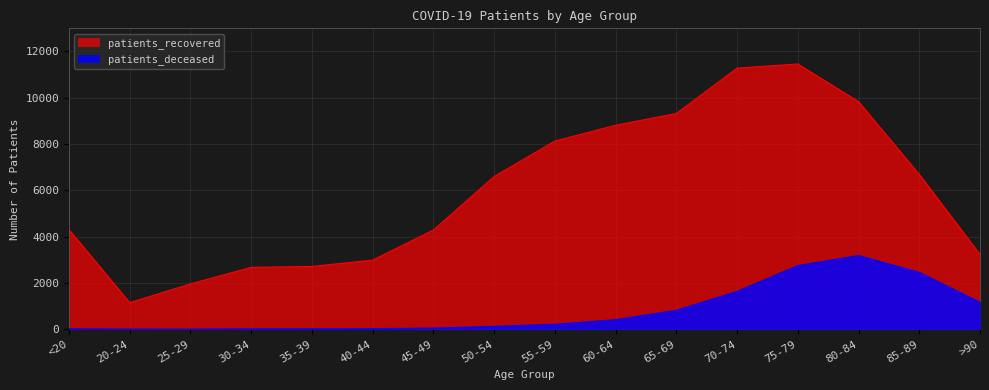

What are all the series names shown in the legend?

patients_recovered, patients_deceased